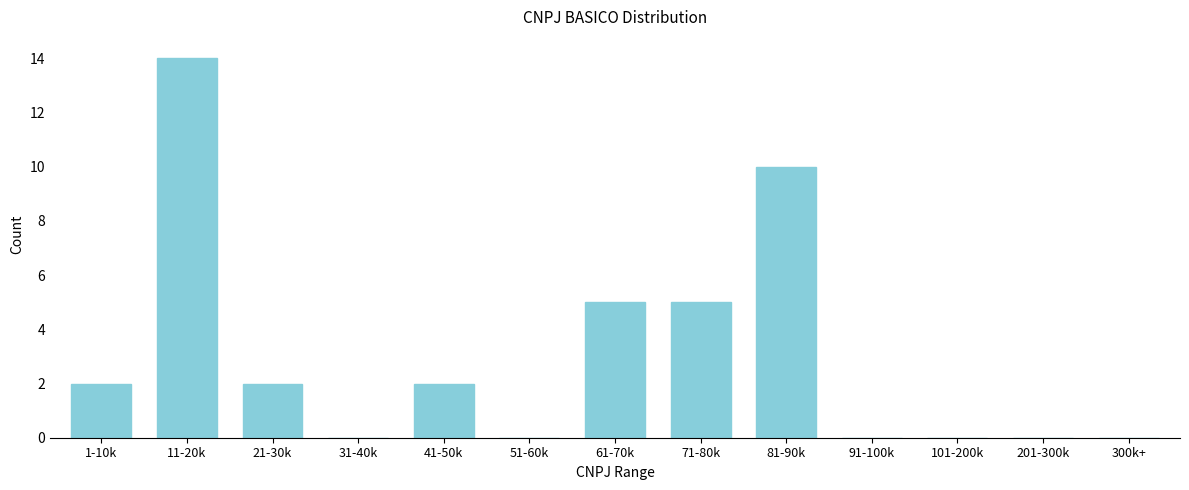

Reading right to left, transcribe all the data shown in this chart.

300k+=0	201-300k=0	101-200k=0	91-100k=0	81-90k=10	71-80k=5	61-70k=5	51-60k=0	41-50k=2	31-40k=0	21-30k=2	11-20k=14	1-10k=2